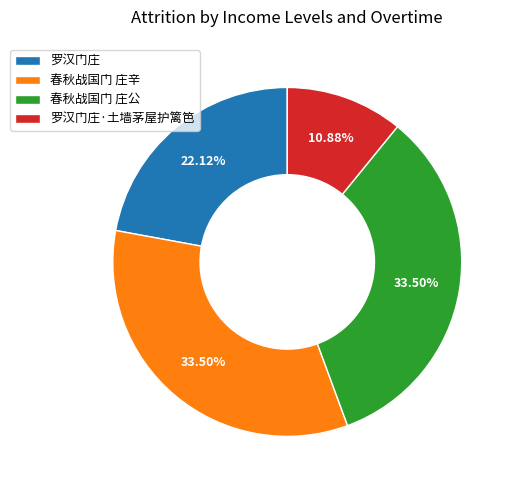

What is the smallest slice in the pie chart?

罗汉门庄·土墙茅屋护篱笆